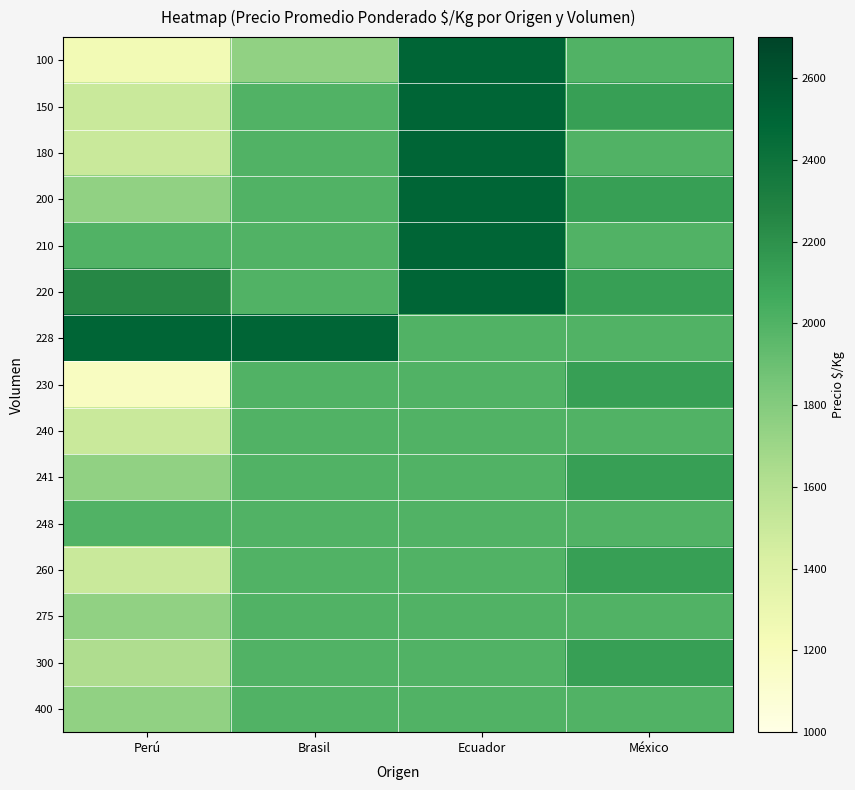

Count the number of data series in this chart.

15